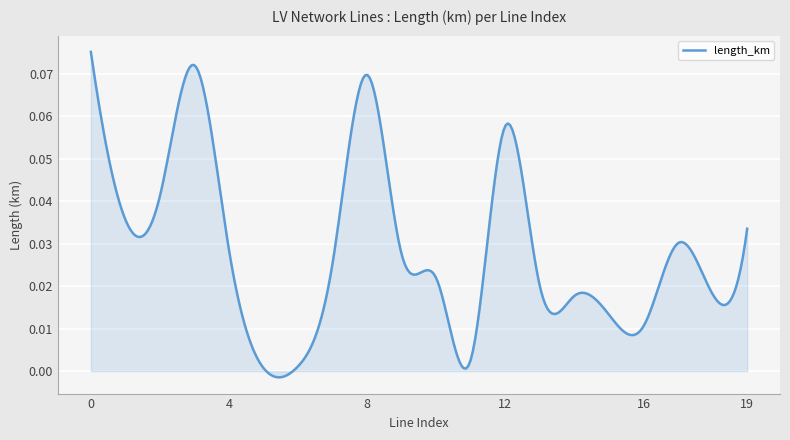

How many lines are shown in the chart?

1